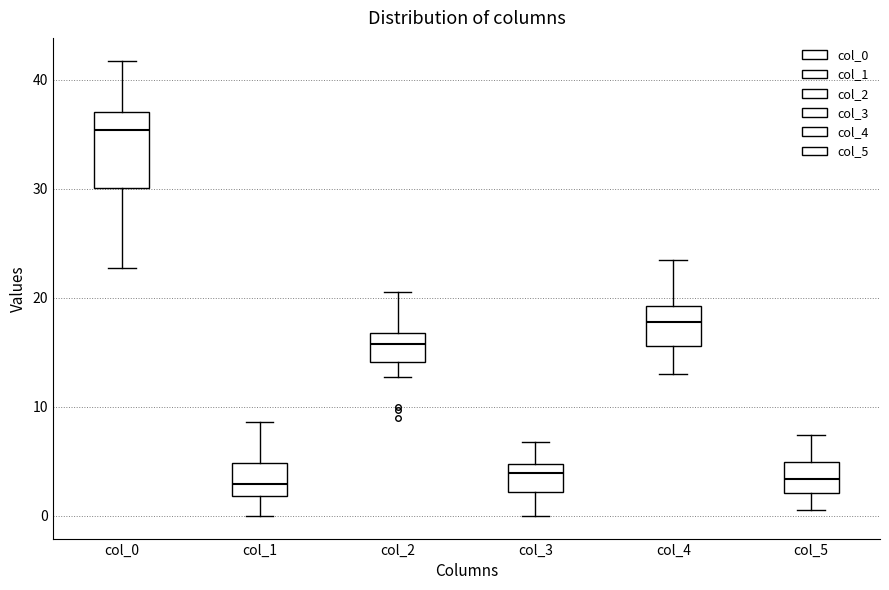

Reading left to right, transcribe this box plot: for each box, give where its median line is, the range the box spans, and where its two whiskers end, as read against the y-axis. The values are not printed on the chart, so give them approximately, as read against the axis.

col_0: median 35, box 30 to 37, whiskers 23 to 42
col_1: median 3, box 2 to 5, whiskers 0 to 9
col_2: median 16, box 14 to 17, whiskers 13 to 21
col_3: median 4, box 2 to 5, whiskers 0 to 7
col_4: median 18, box 16 to 19, whiskers 13 to 24
col_5: median 3, box 2 to 5, whiskers 1 to 7